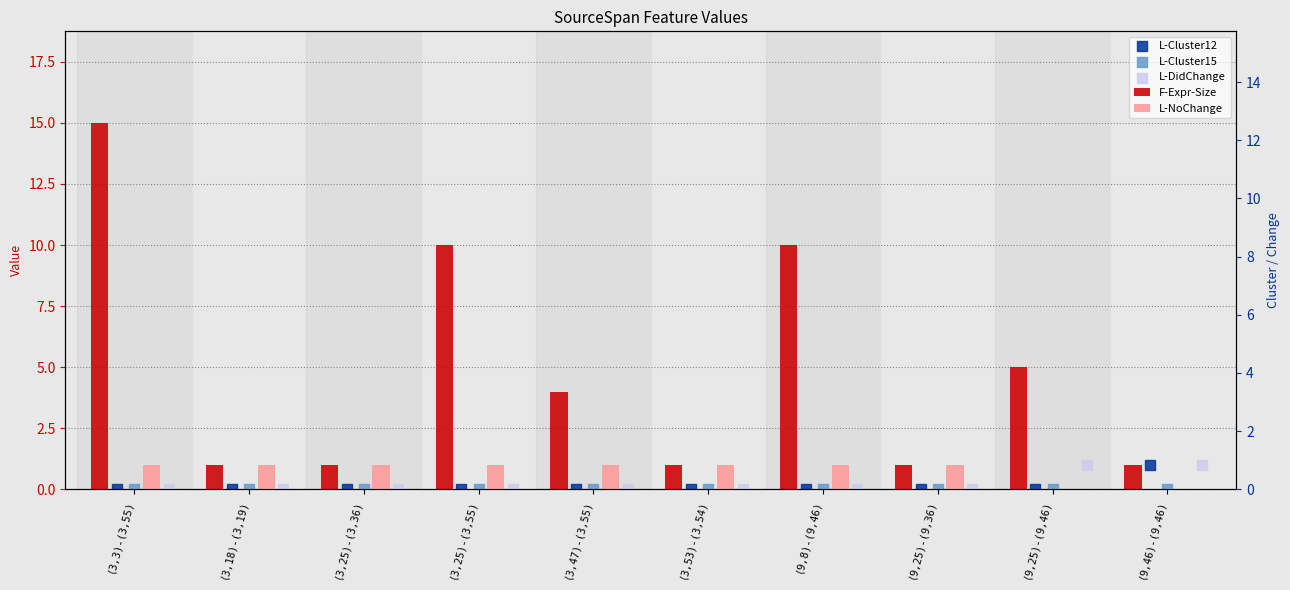

What are all the series names shown in the legend?

F-Expr-Size, L-NoChange, L-Cluster12, L-Cluster15, L-DidChange